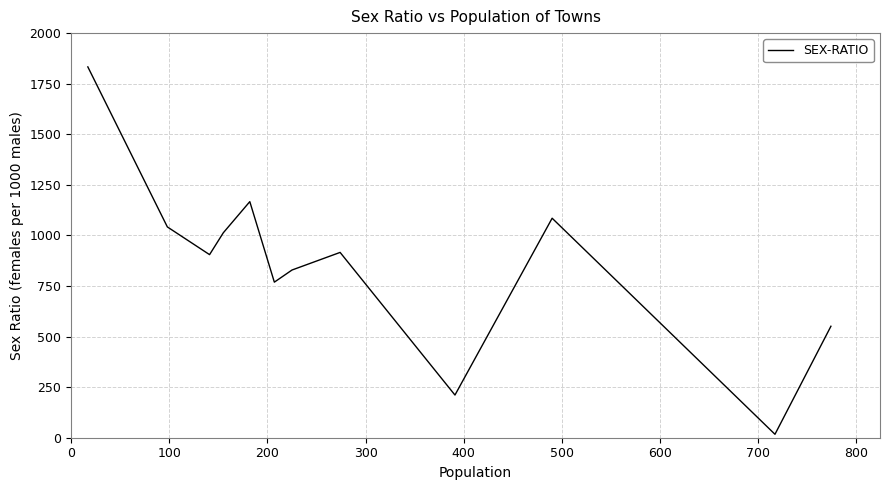

What is the difference between the maximum and minimum values?

1816